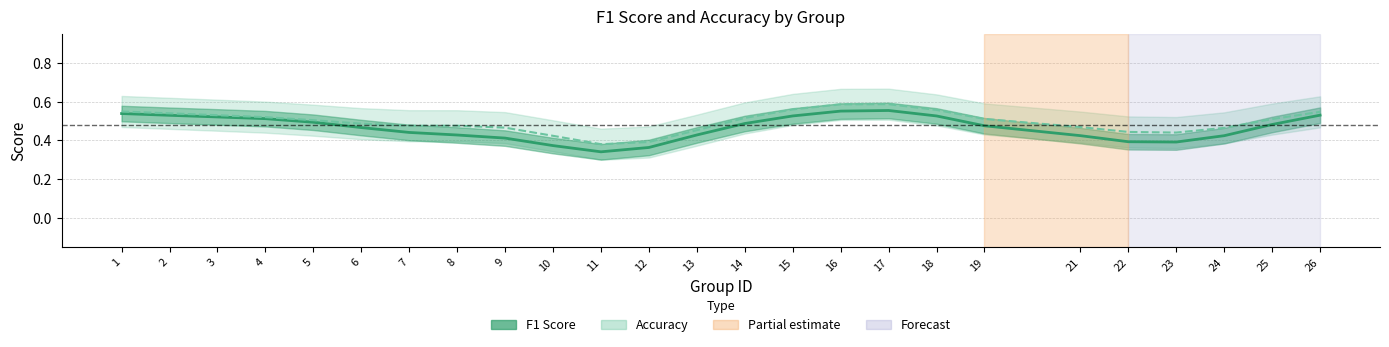

Reading left to right, transcribe all the data shown in this chart.

f1: 1=0.5	2=0.5	3=0.5	4=0.5	5=0.5	6=0.5	7=0.4	8=0.4	9=0.4	10=0.4	11=0.3	12=0.4	13=0.4	14=0.5	15=0.5	16=0.6	17=0.6	18=0.5	19=0.5	21=0.4	22=0.4	23=0.4	24=0.4	25=0.5	26=0.5
accuracy: 1=0.5	2=0.5	3=0.5	4=0.5	5=0.5	6=0.5	7=0.5	8=0.5	9=0.5	10=0.4	11=0.4	12=0.4	13=0.5	14=0.5	15=0.6	16=0.6	17=0.6	18=0.6	19=0.5	21=0.5	22=0.4	23=0.4	24=0.5	25=0.5	26=0.5